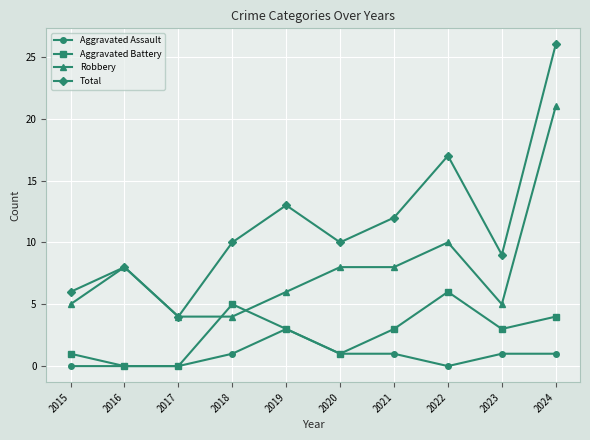

What is the difference between the maximum and minimum values in the Robbery series?

17